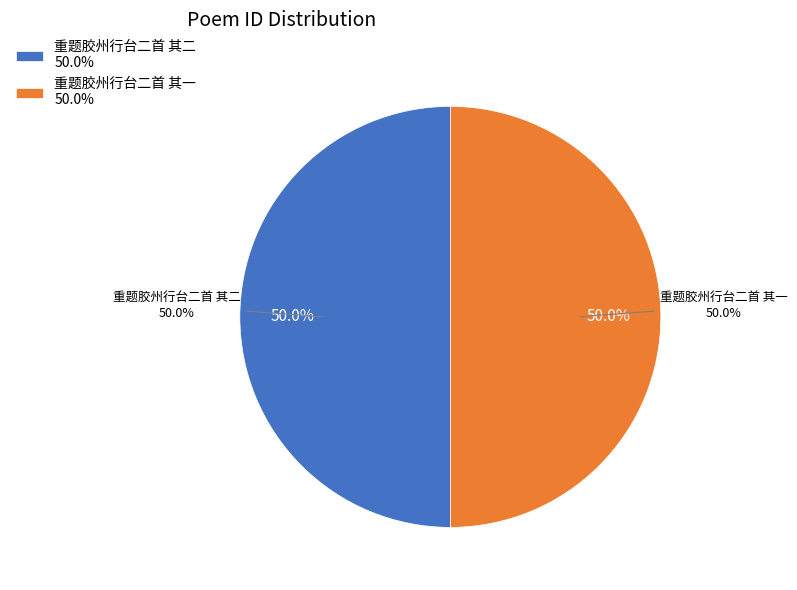

Combined, do 重题胶州行台二首 其一 and 重题胶州行台二首 其二 account for over 50%?

Yes